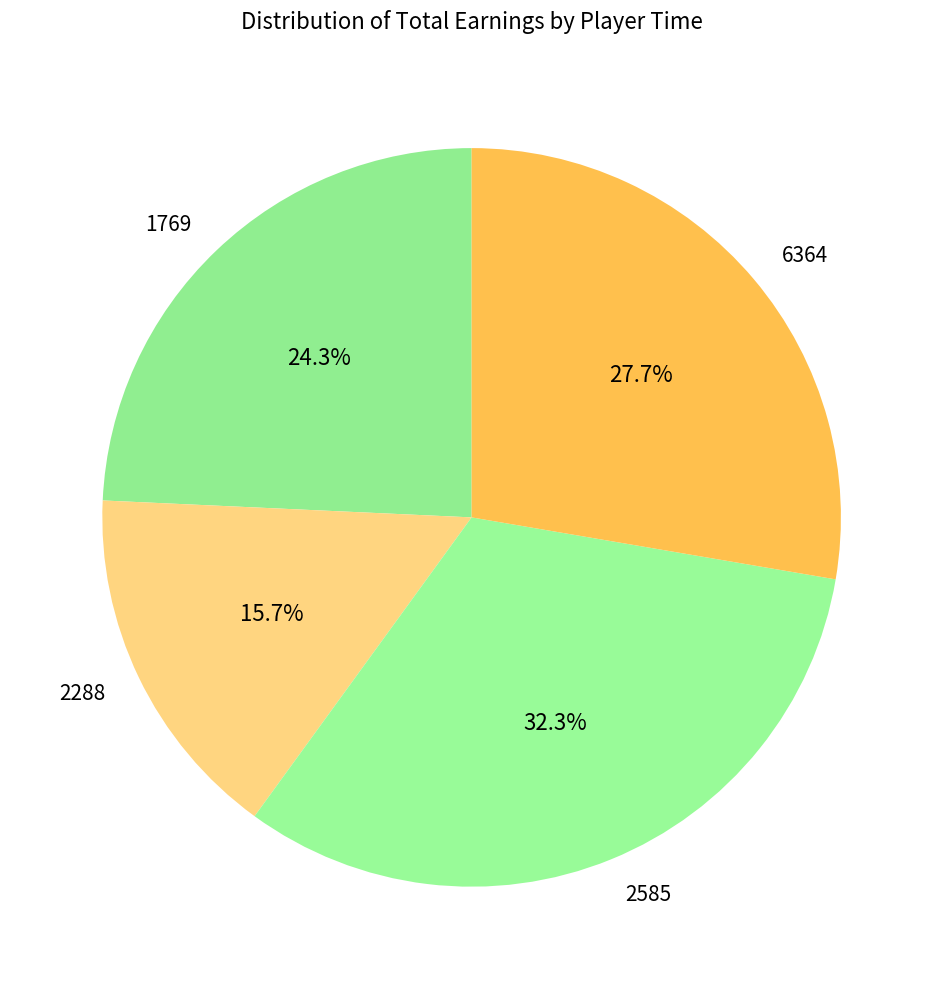

How many slices are in this pie chart?

4